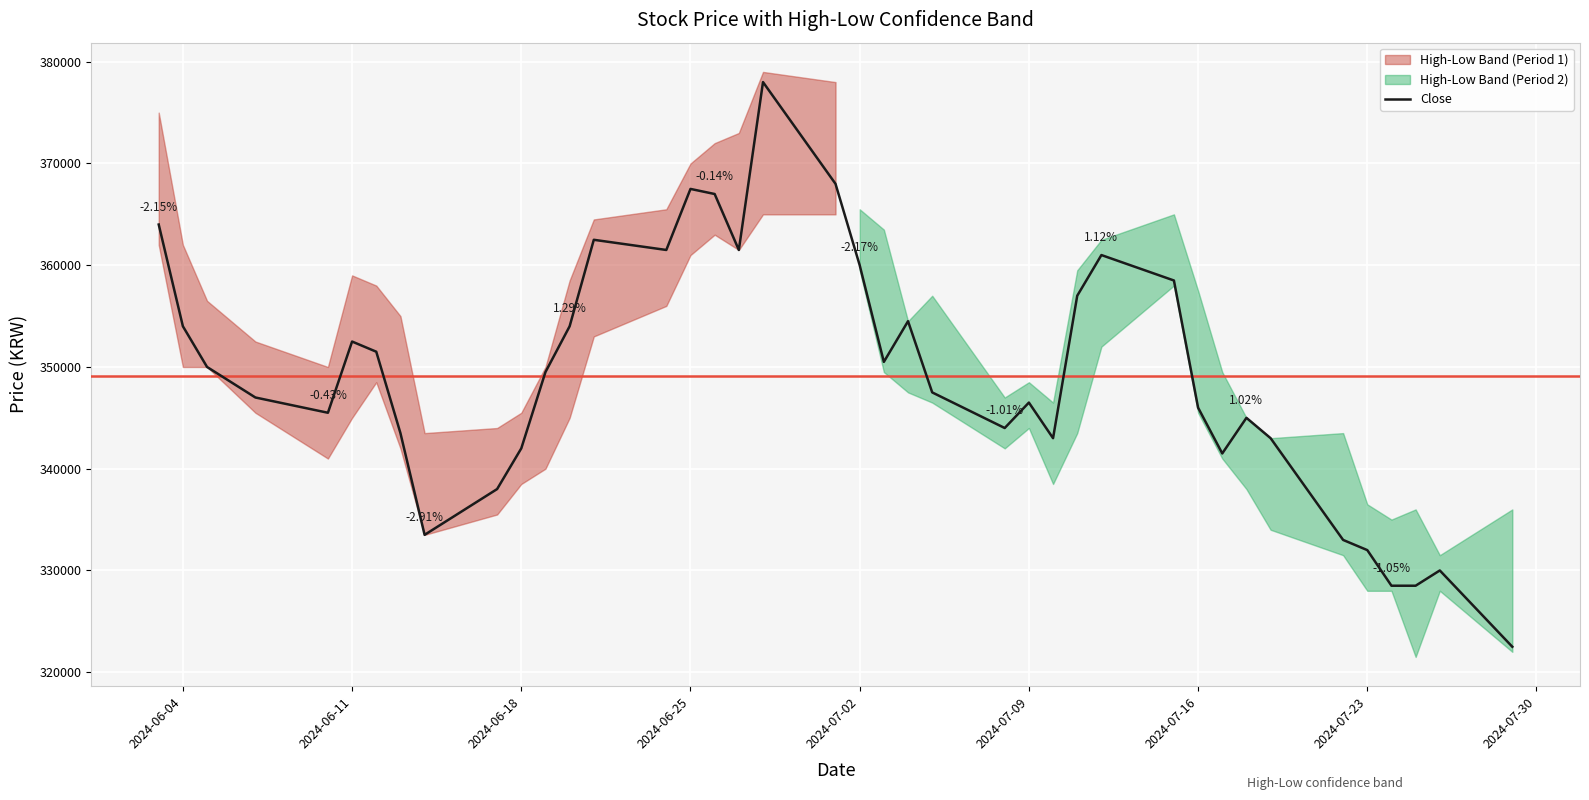

What is the smallest value displayed?

322500